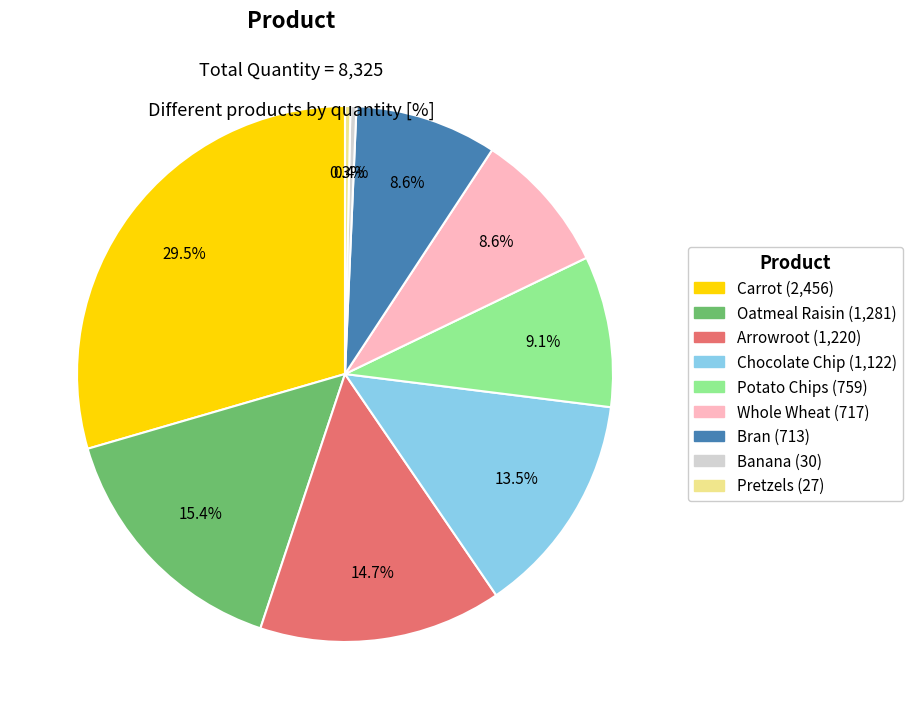

Which category has the biggest portion of the pie?

Carrot